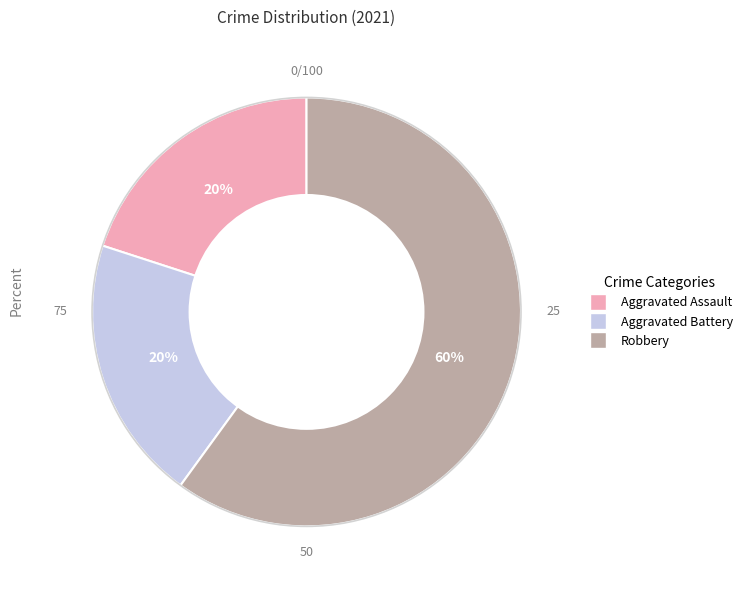

Combined, do Robbery and Aggravated Assault account for over 50%?

Yes